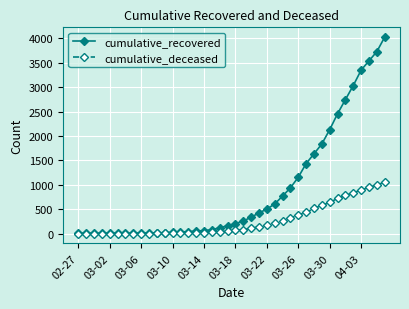

What is the highest value of the cumulative_deceased series?

1054